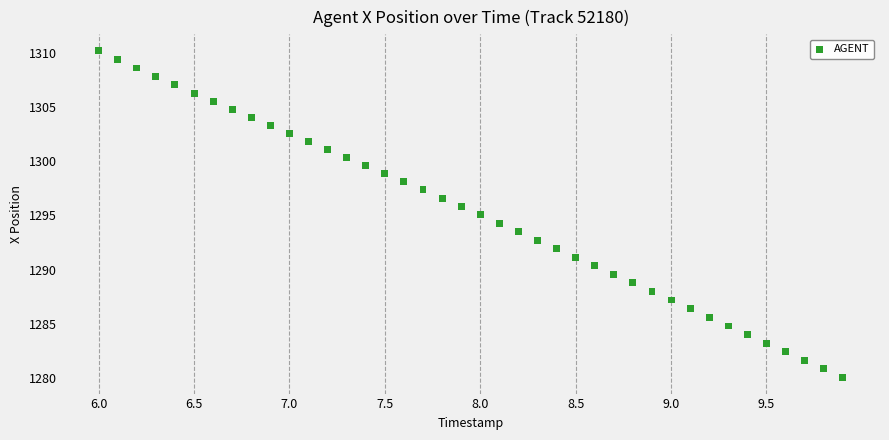

What is the range of Y values (max minus min)?

30.1